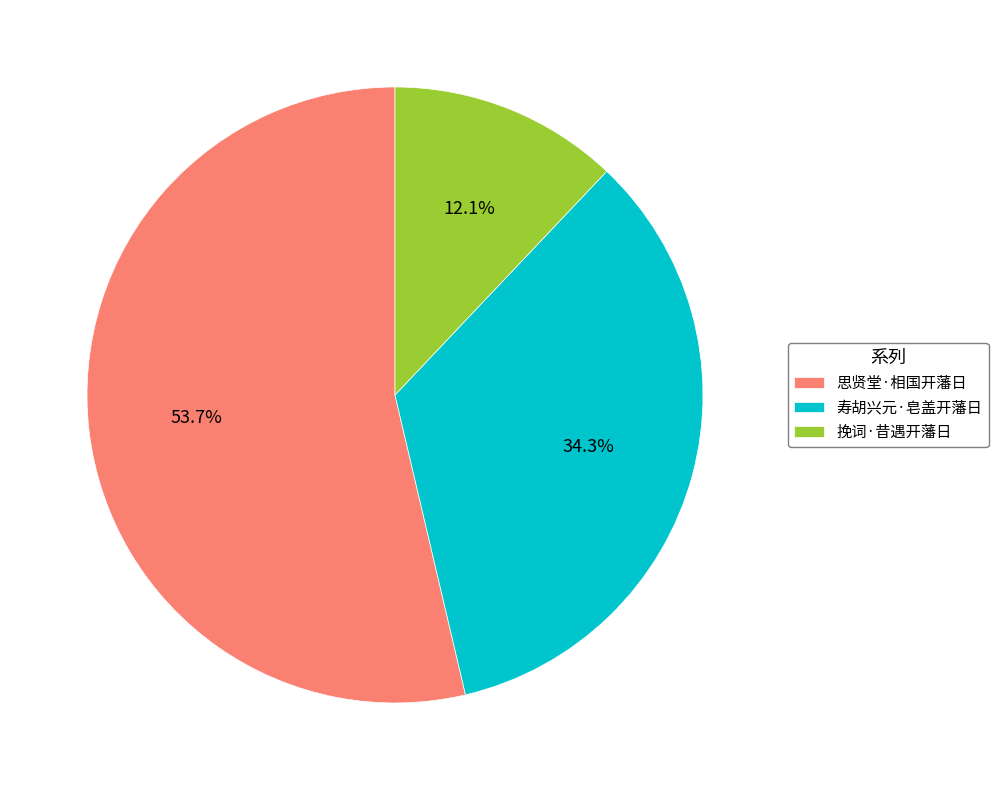

Which slice is the largest?

思贤堂·相国开藩日